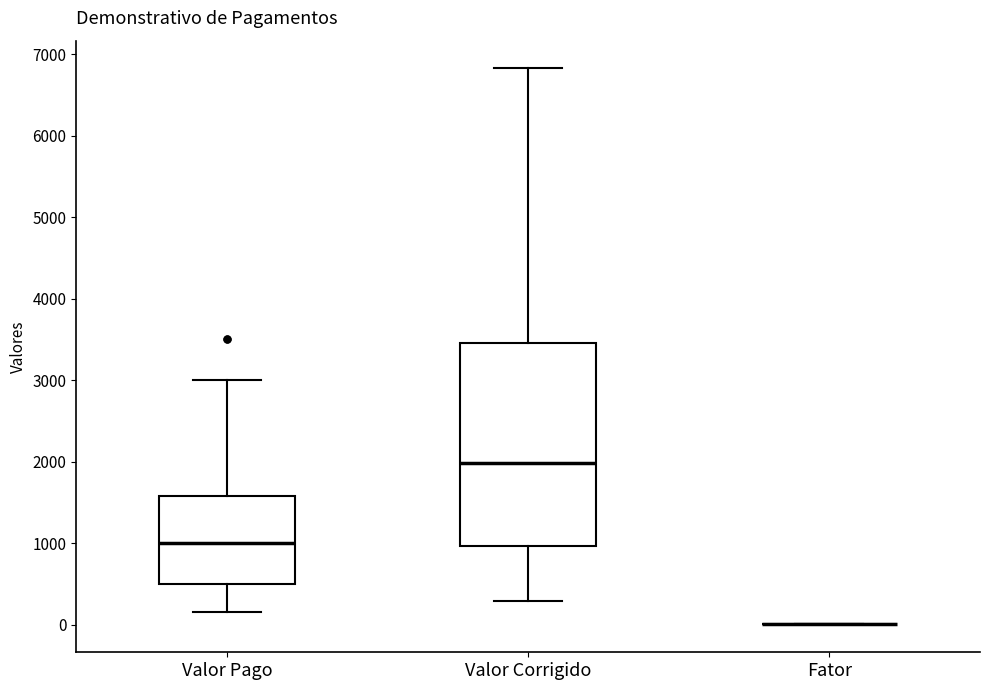

Comparing the boxes themselves (not the whiskers), which one is the tallest?

Valor Corrigido